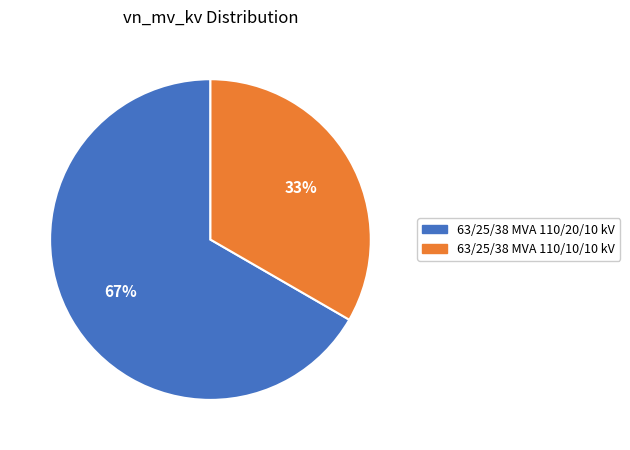

Is 63/25/38 MVA 110/20/10 kV the majority of the pie?

Yes